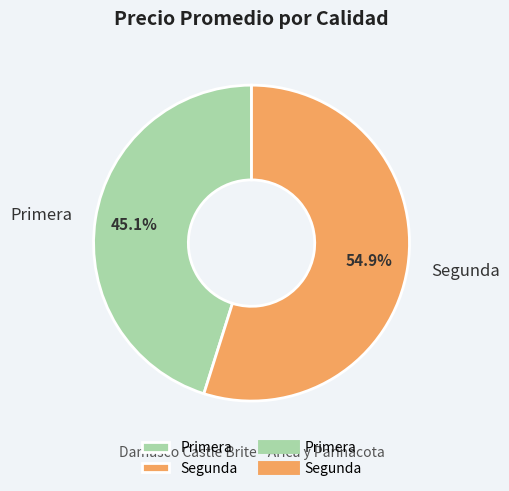

Does Primera account for over 50% of the chart?

No